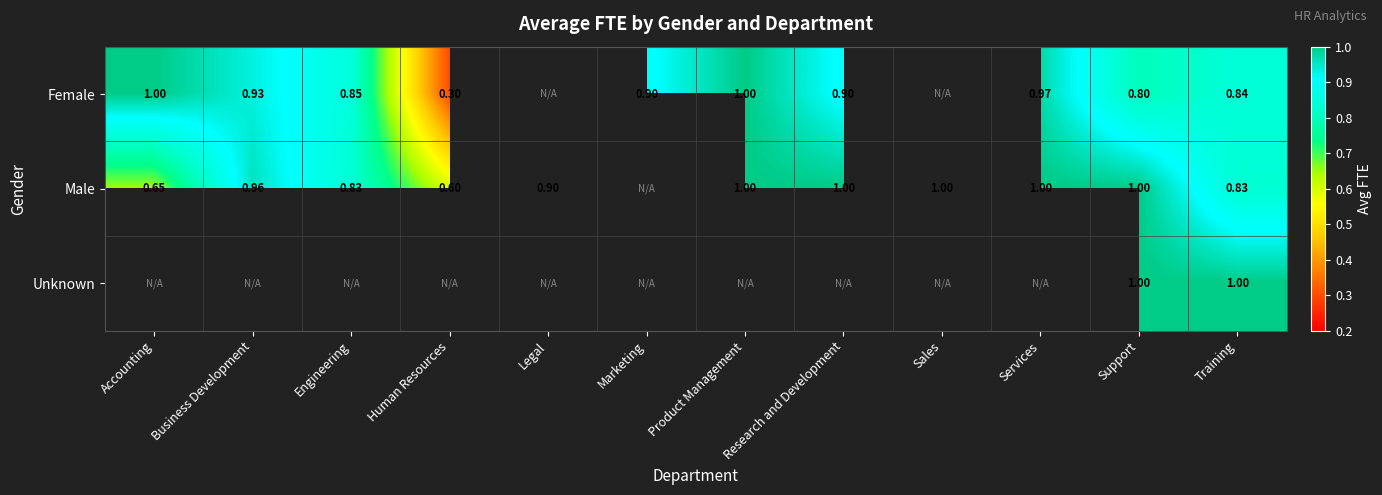

Is the value of Unknown at Training greater than the value of Female at Business Development?

Yes